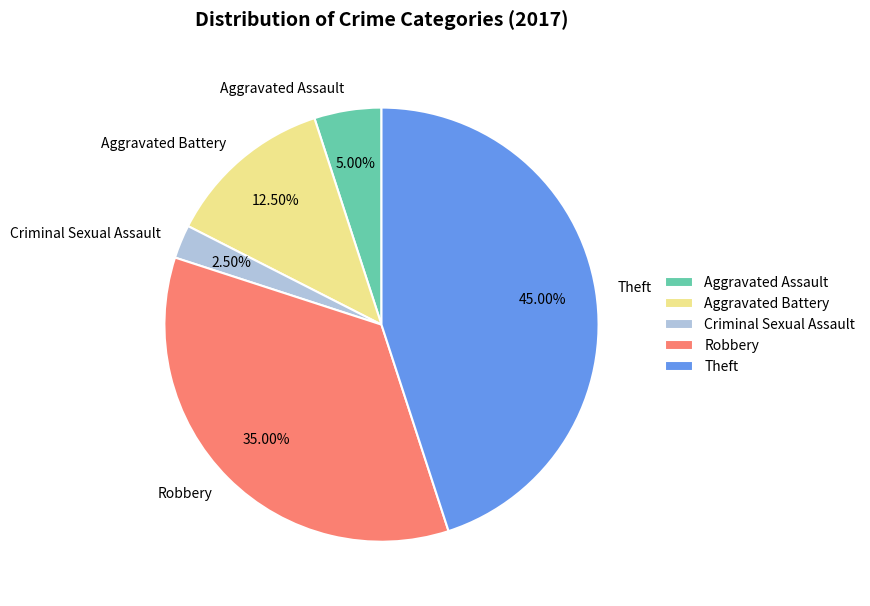

Does Aggravated Battery account for over 50% of the chart?

No